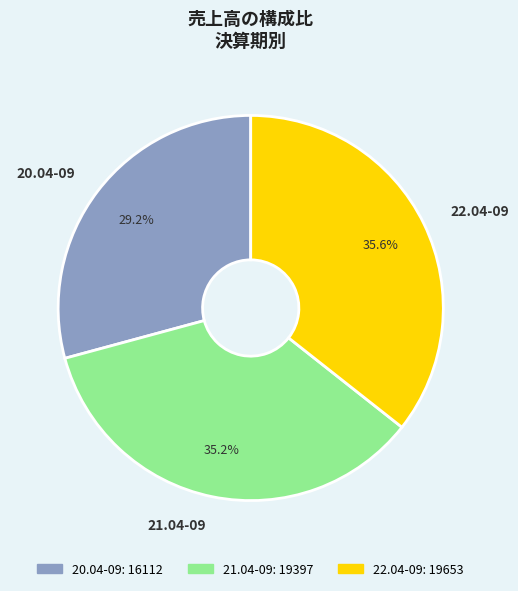

Is there a majority slice in this chart?

No